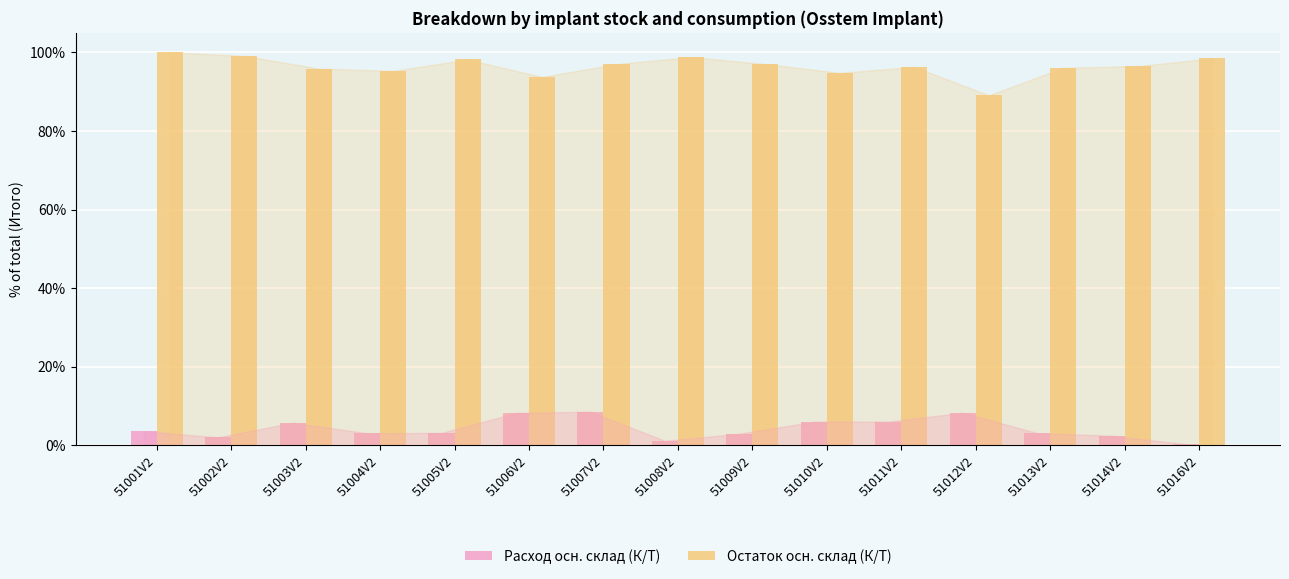

Is the value of Остаток осн. склад (К/Т) at 51014V2 greater than the value of Расход осн. склад (К/Т) at 51004V2?

Yes